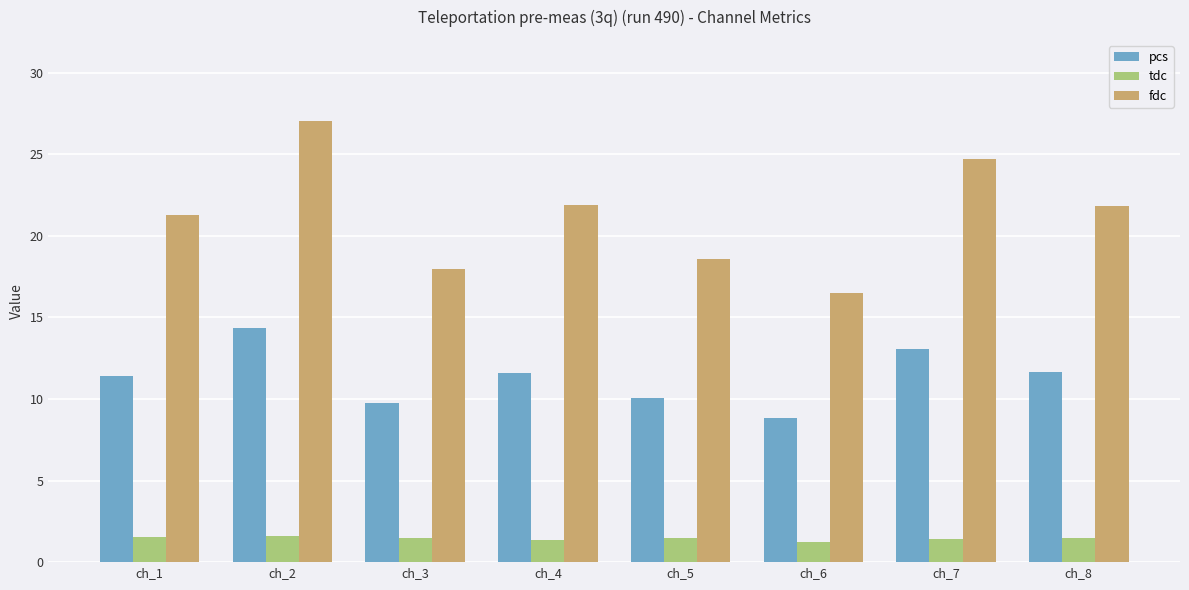

What is the smallest value displayed?

1.2